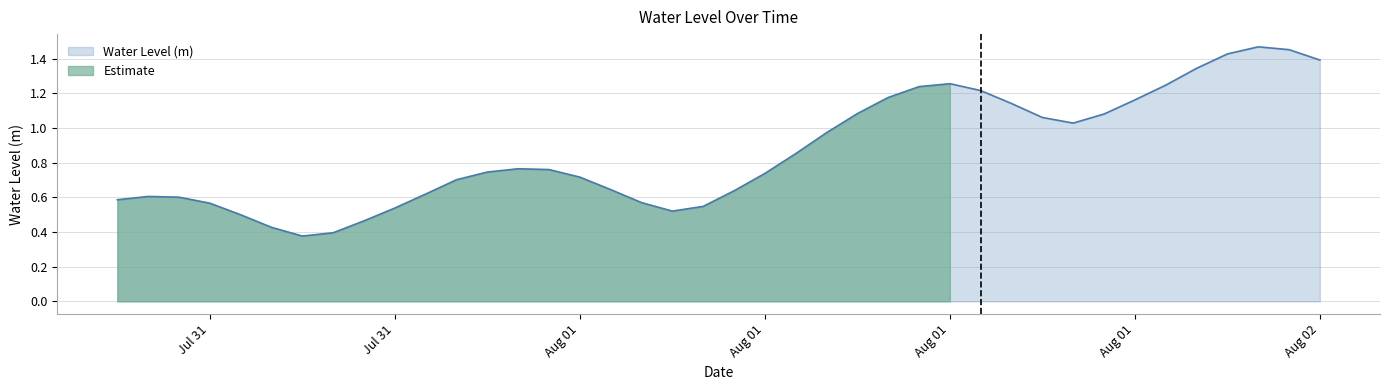

Reading right to left, extract all data points from this chart.

1.4	1.5	1.5	1.4	1.3	1.2	1.2	1.1	1.0	1.1	1.1	1.2	1.3	1.2	1.2	1.1	1.0	0.9	0.7	0.6	0.5	0.5	0.6	0.6	0.7	0.8	0.8	0.7	0.7	0.6	0.5	0.5	0.4	0.4	0.4	0.5	0.6	0.6	0.6	0.6